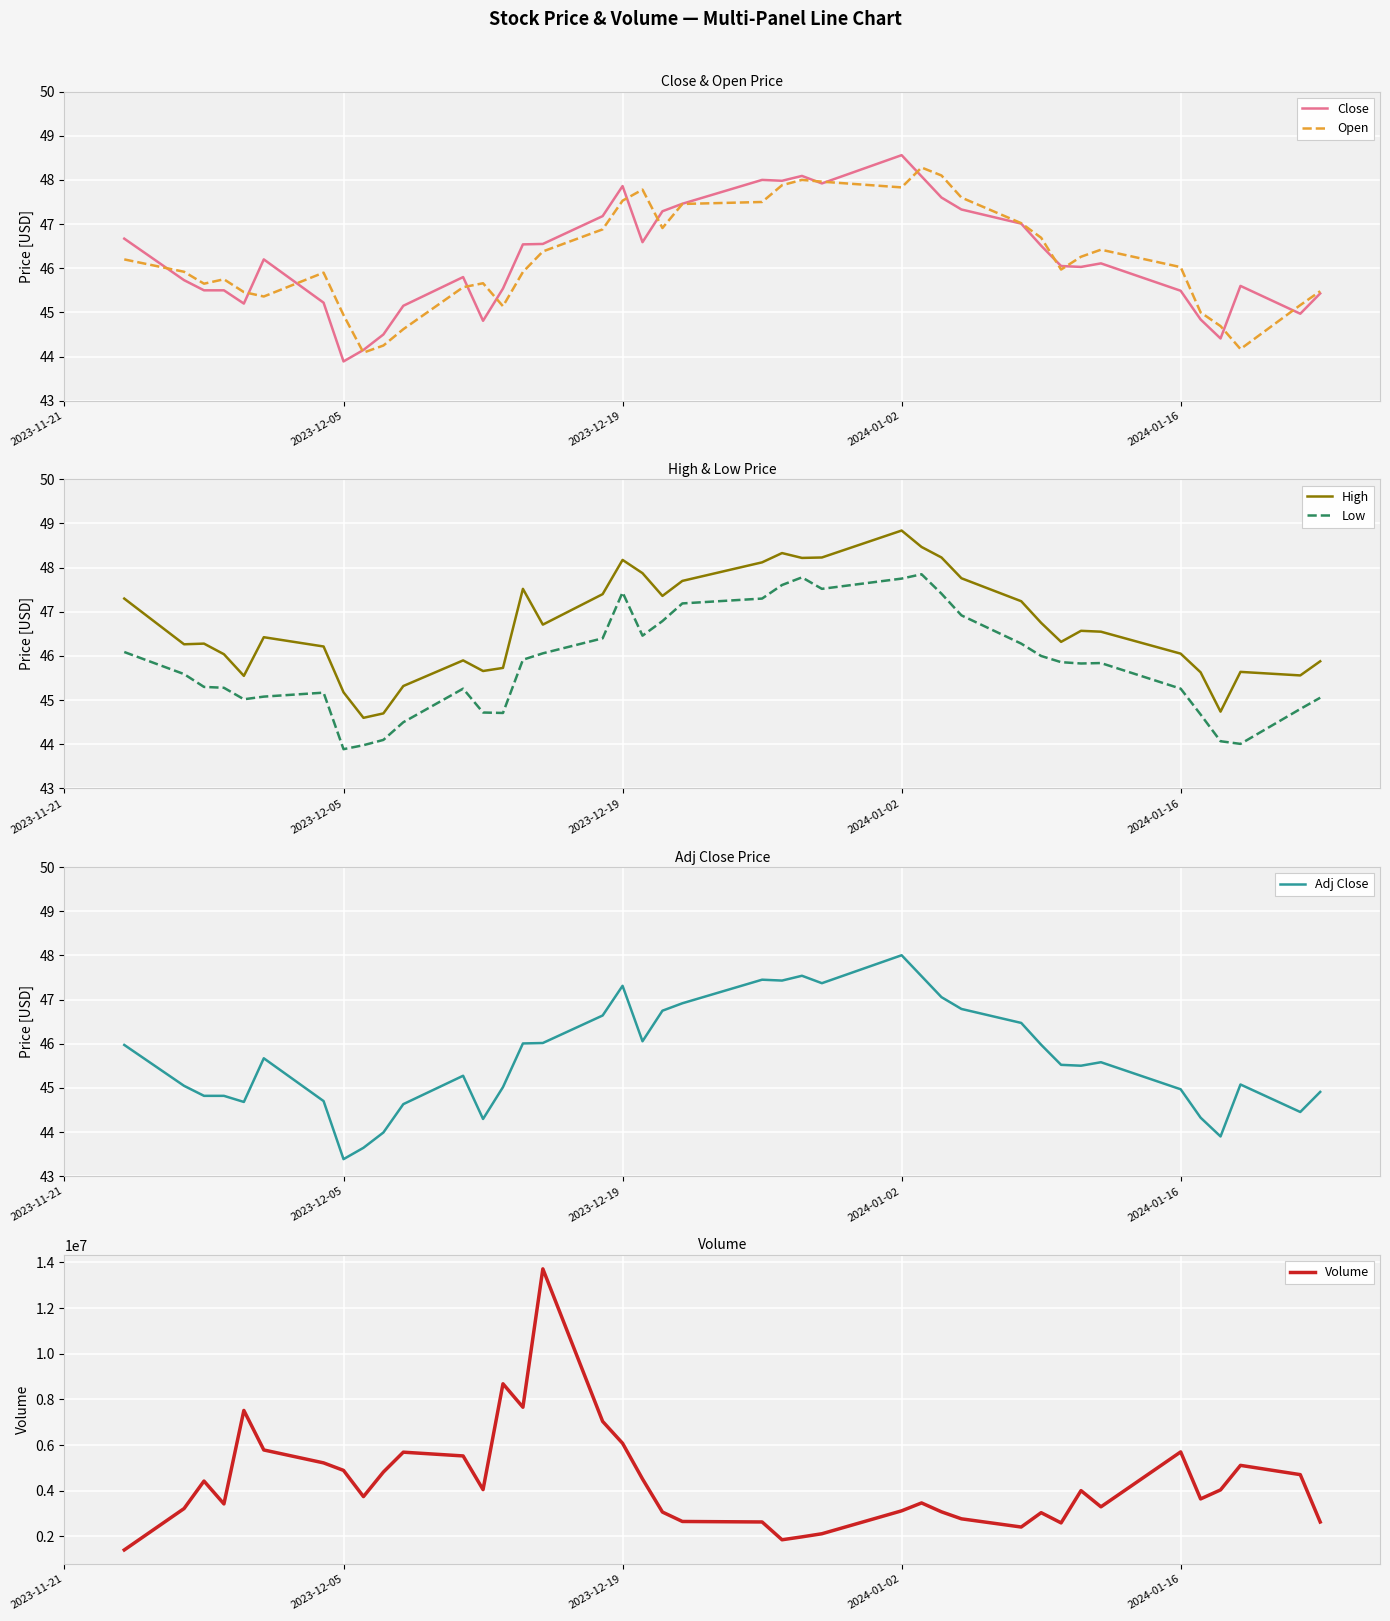

True or false: Low has a value of 15.7 at 2023-12-05.

False